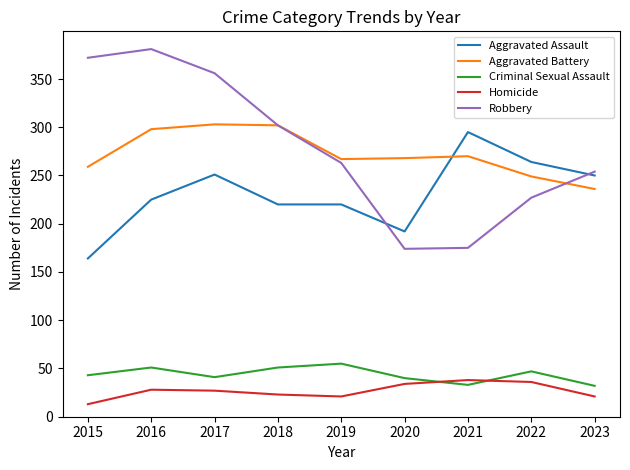

What is the difference between the highest and lowest values at 2018?

279